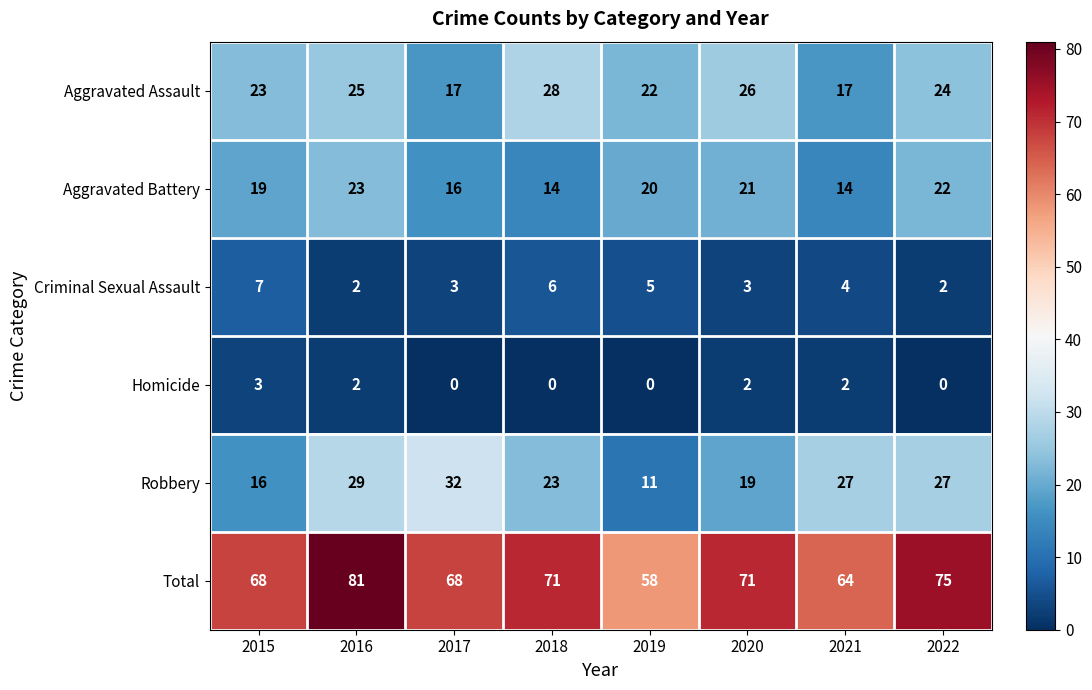

What is the difference between the Aggravated Assault values at 2022 and 2021?

7